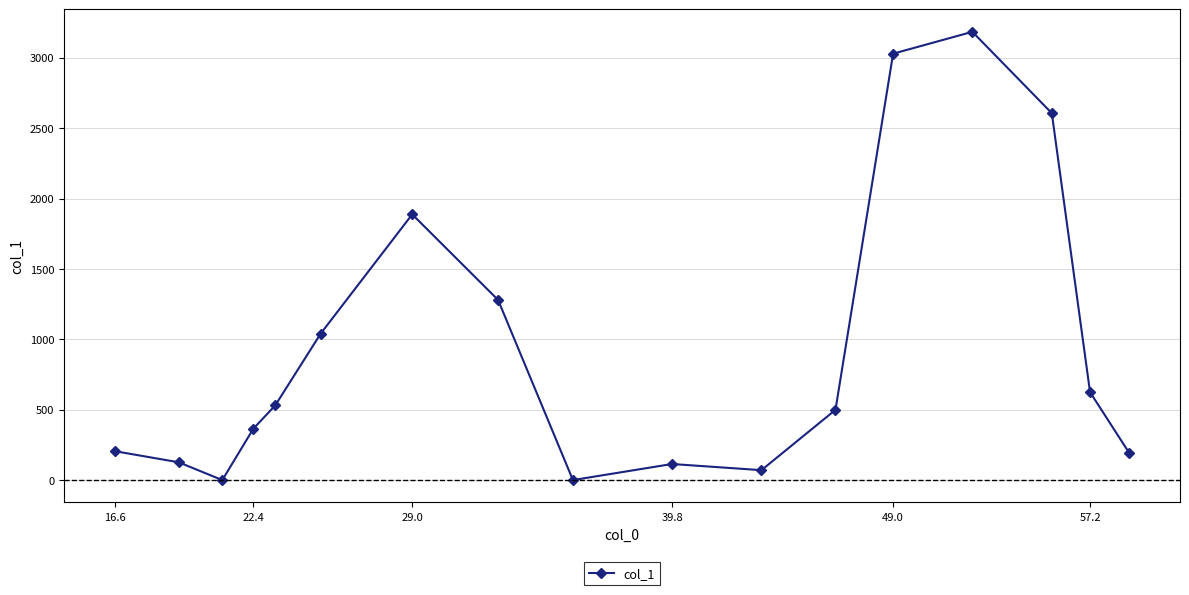

What is the greatest value displayed?

3184.2